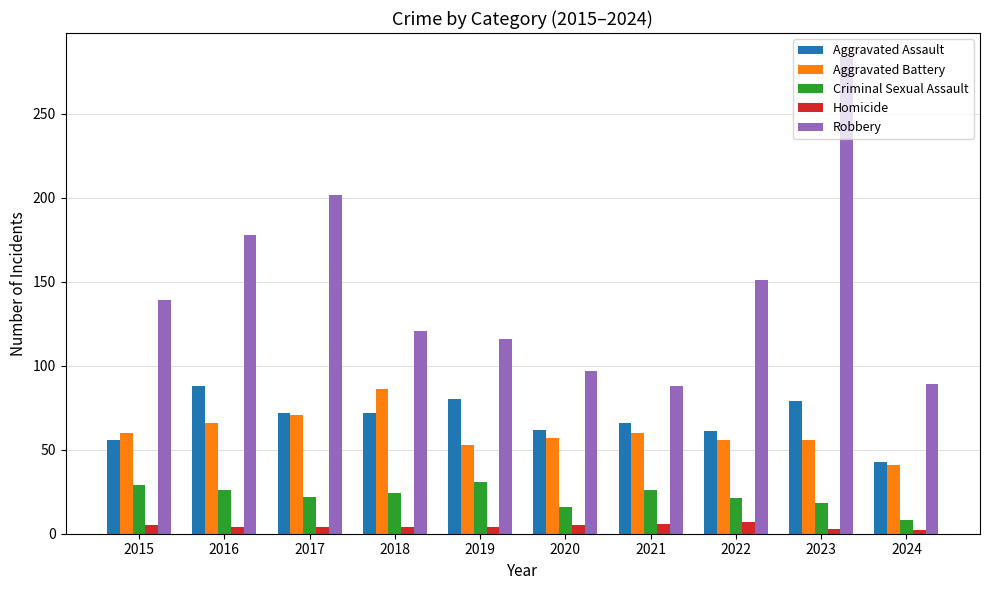

Is the value of Homicide at 2023 greater than the value of Robbery at 2015?

No